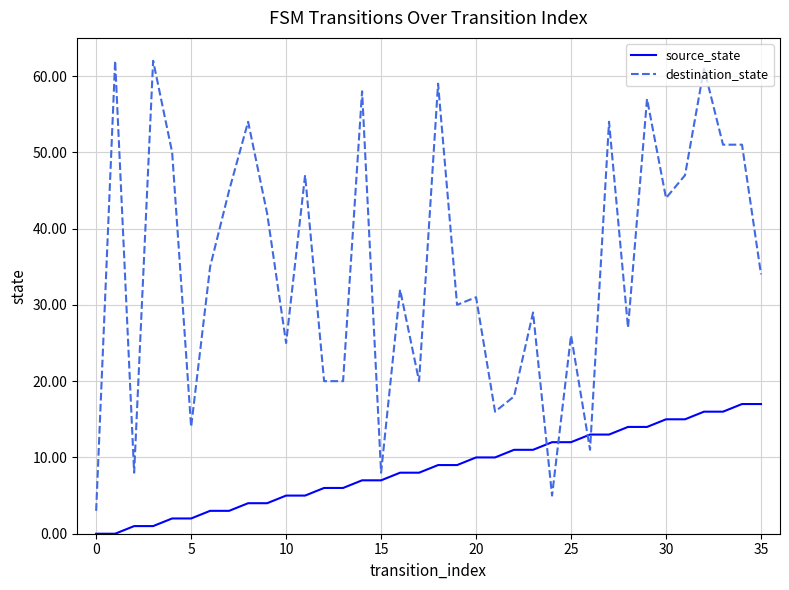

Which series has the largest total across all categories?

destination_state